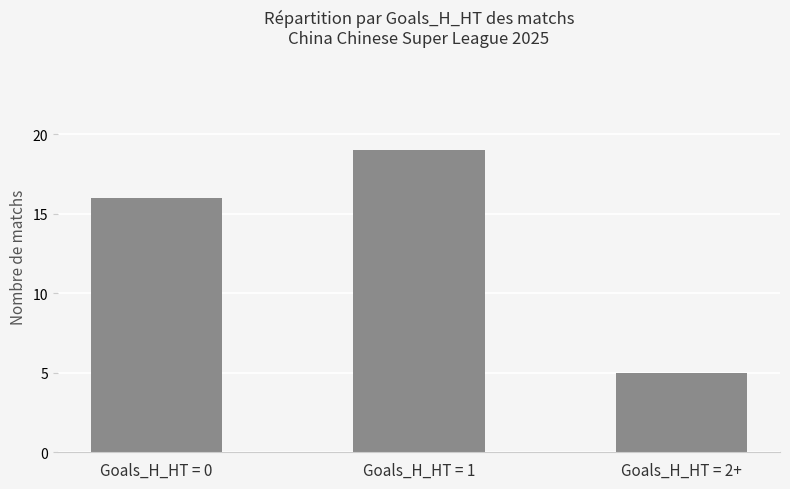

Is it true that the value at Goals_H_HT = 1 is 19?

True